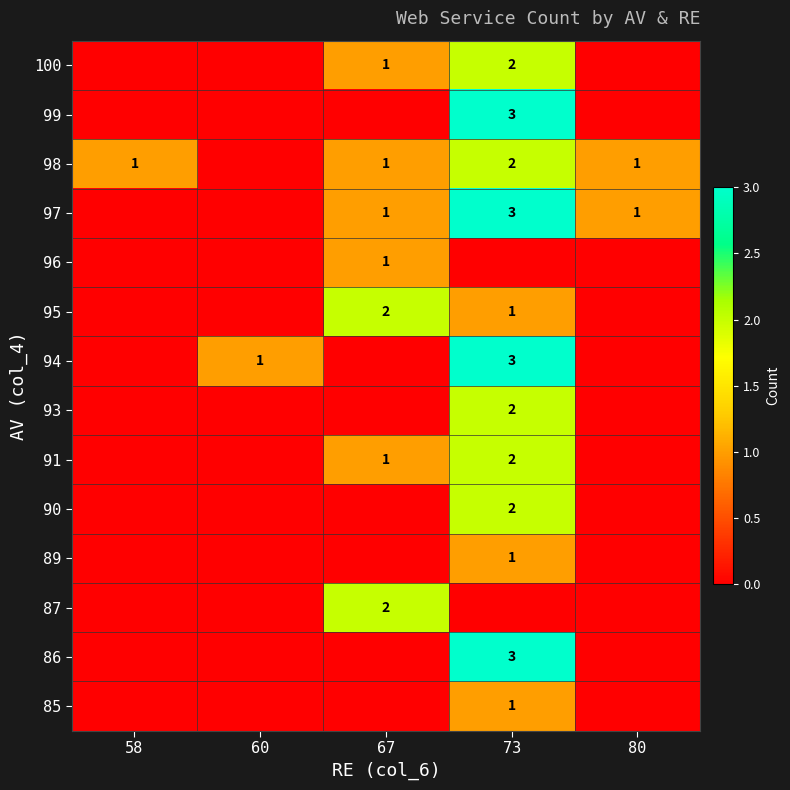

Is it true that 96 equals 0 at 73?

False